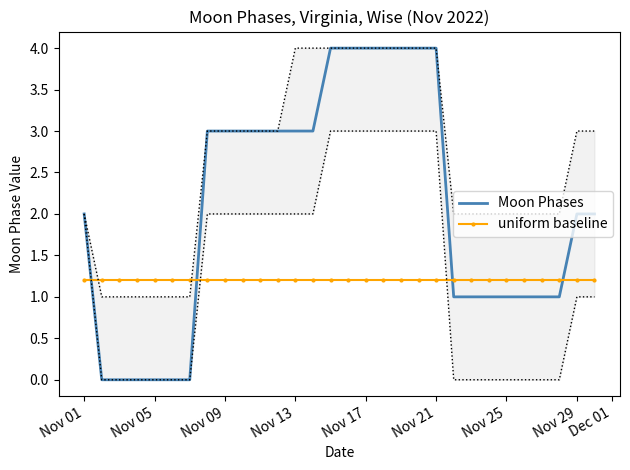

What is the maximum value for Moon Phases?

4.0